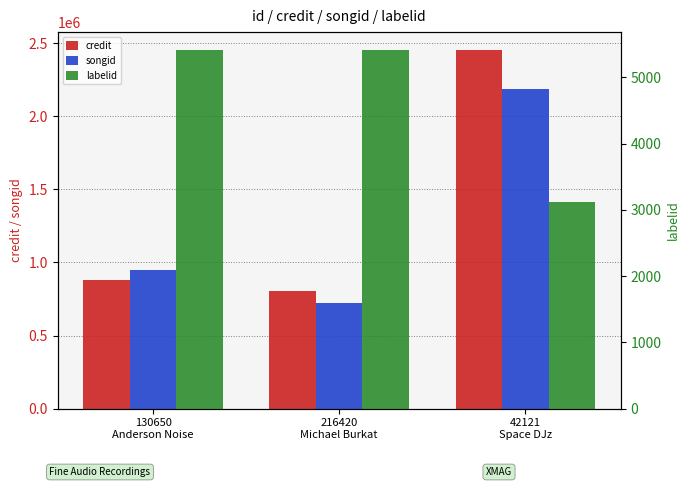

At which label is songid closest to 1457189?

130650
Anderson Noise